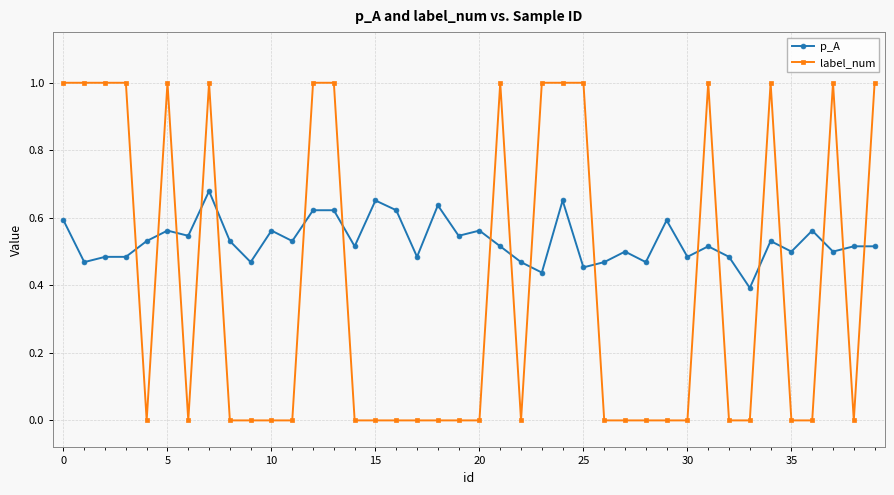

Which series has the largest range (max minus min)?

label_num